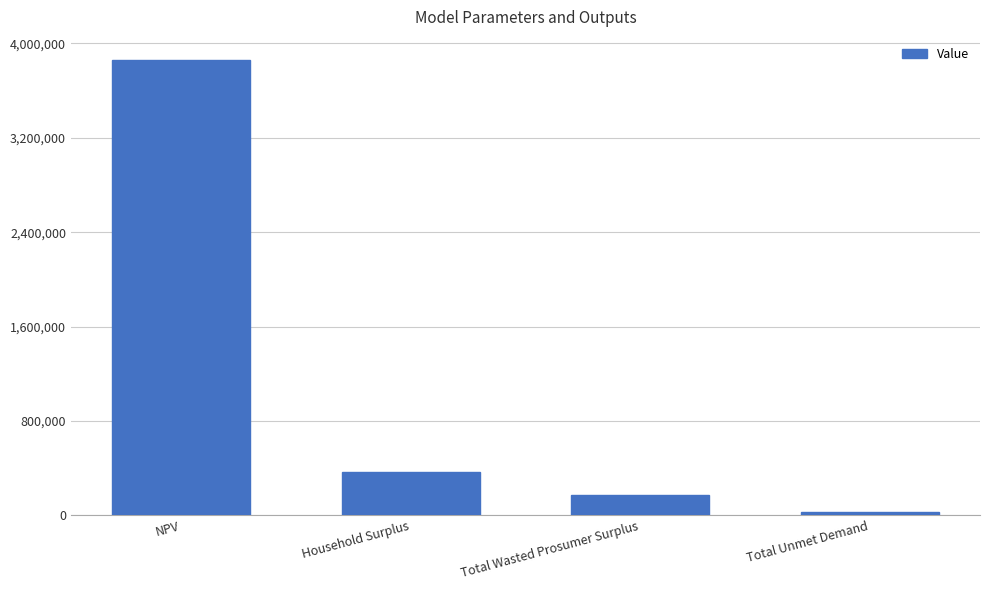

What is the change in value from Household Surplus to Total Unmet Demand?

-339832.3